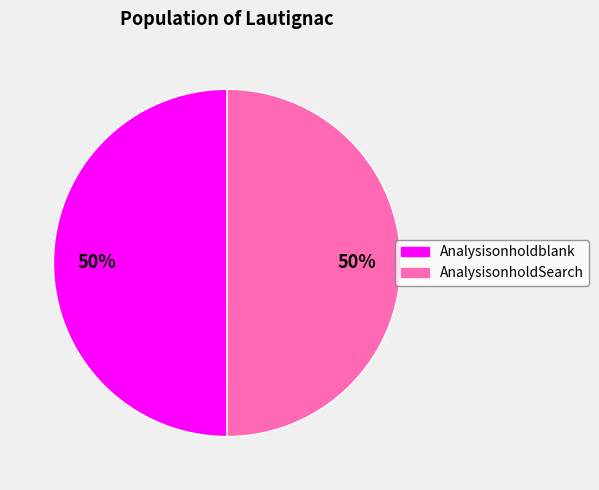

To the nearest percent, what is the average slice percentage?

50%